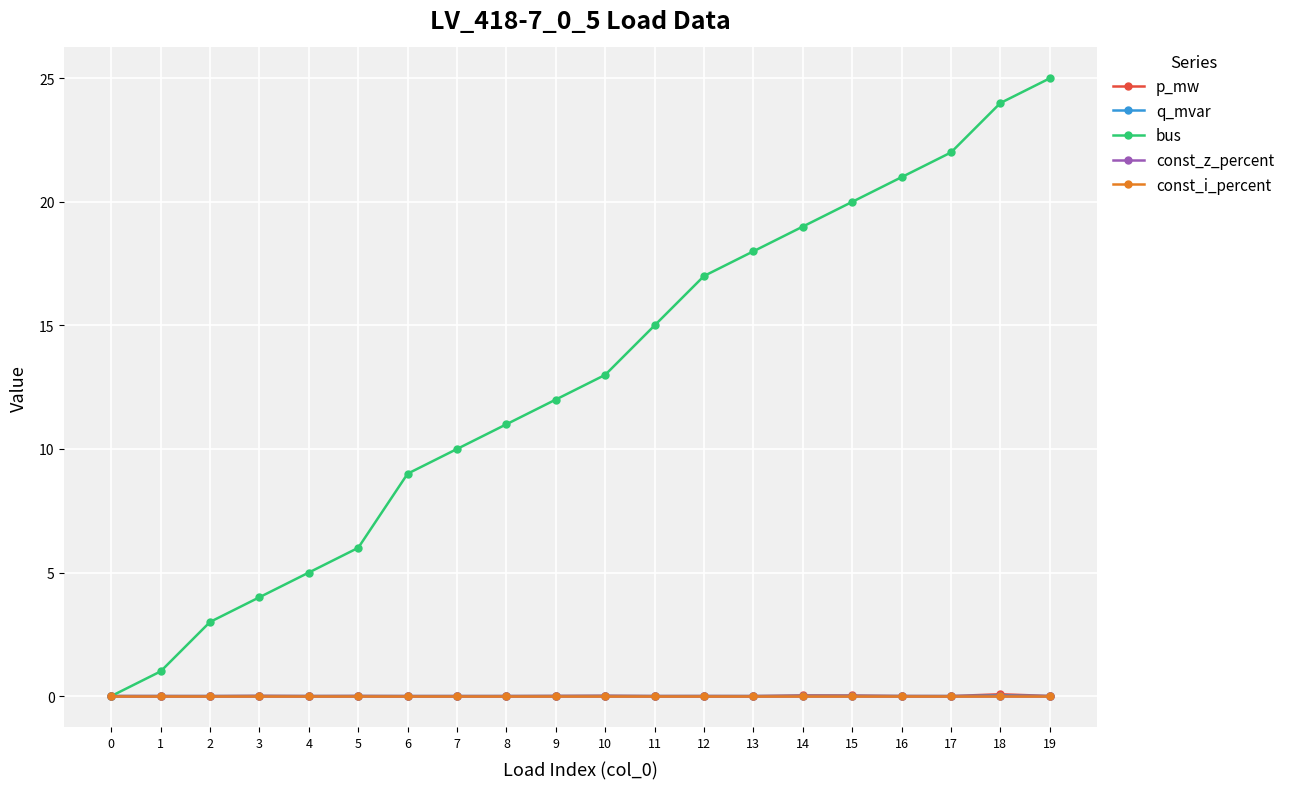

Does the chart have visible grid lines?

Yes